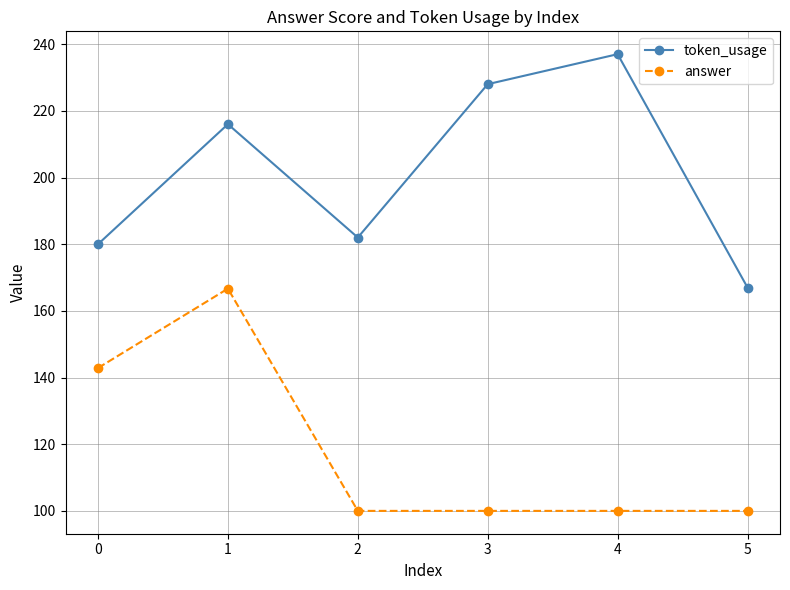

How many lines are shown in the chart?

2